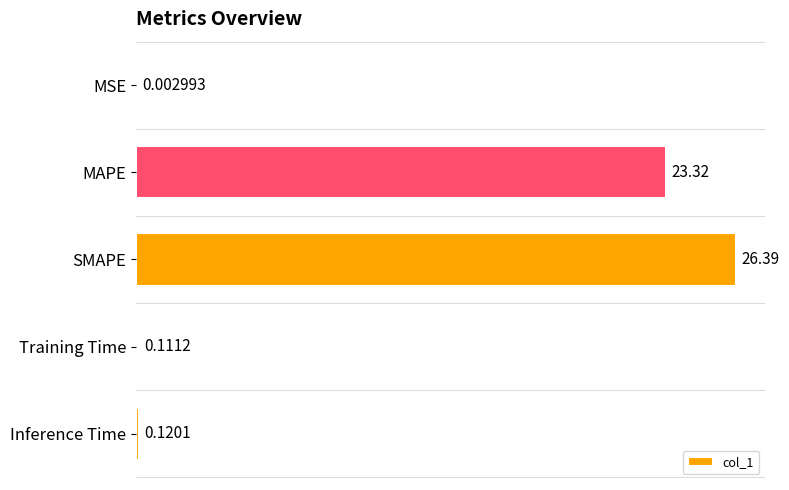

What is the maximum value shown in the chart?

26.4